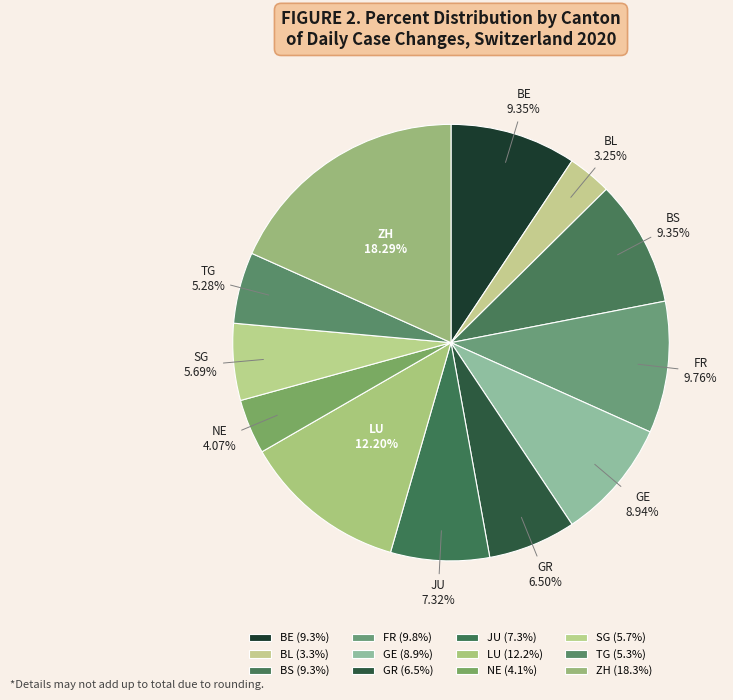

Does BS represent more than half of the total?

No